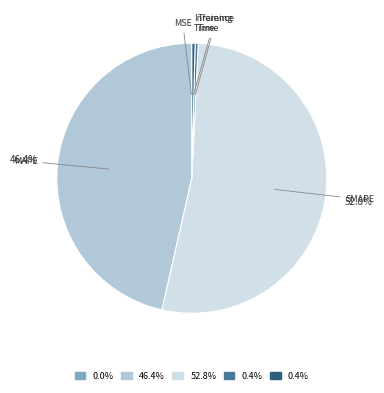

Does SMAPE represent more than half of the total?

Yes